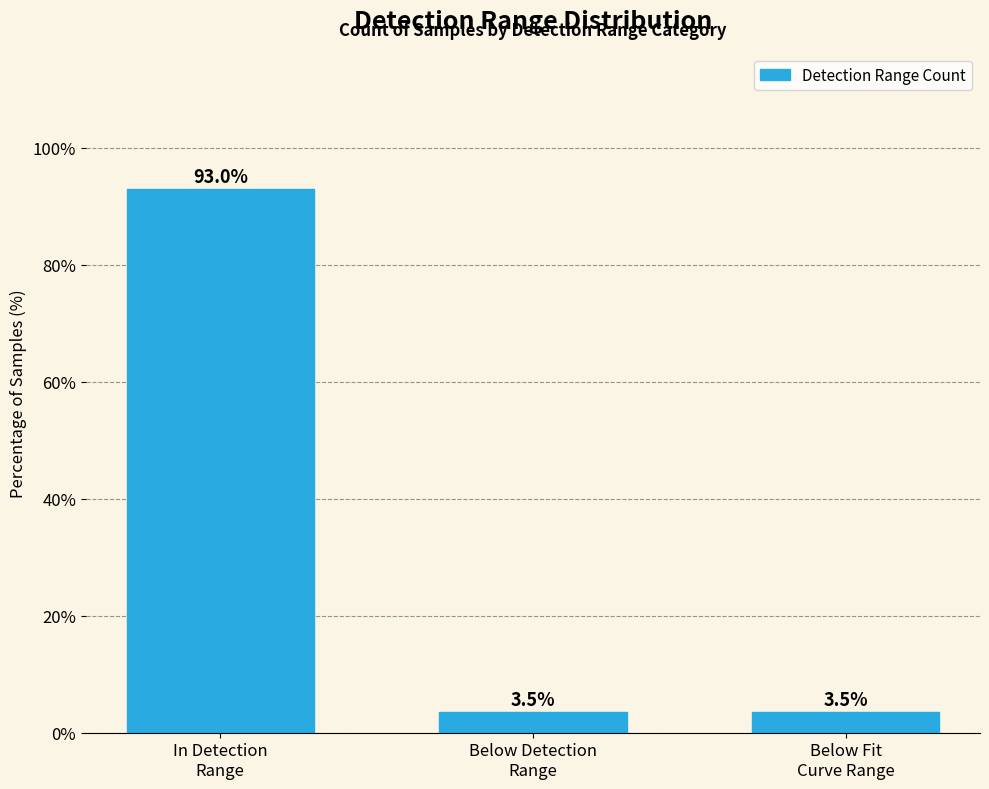

What is the minimum value shown in the chart?

3.5